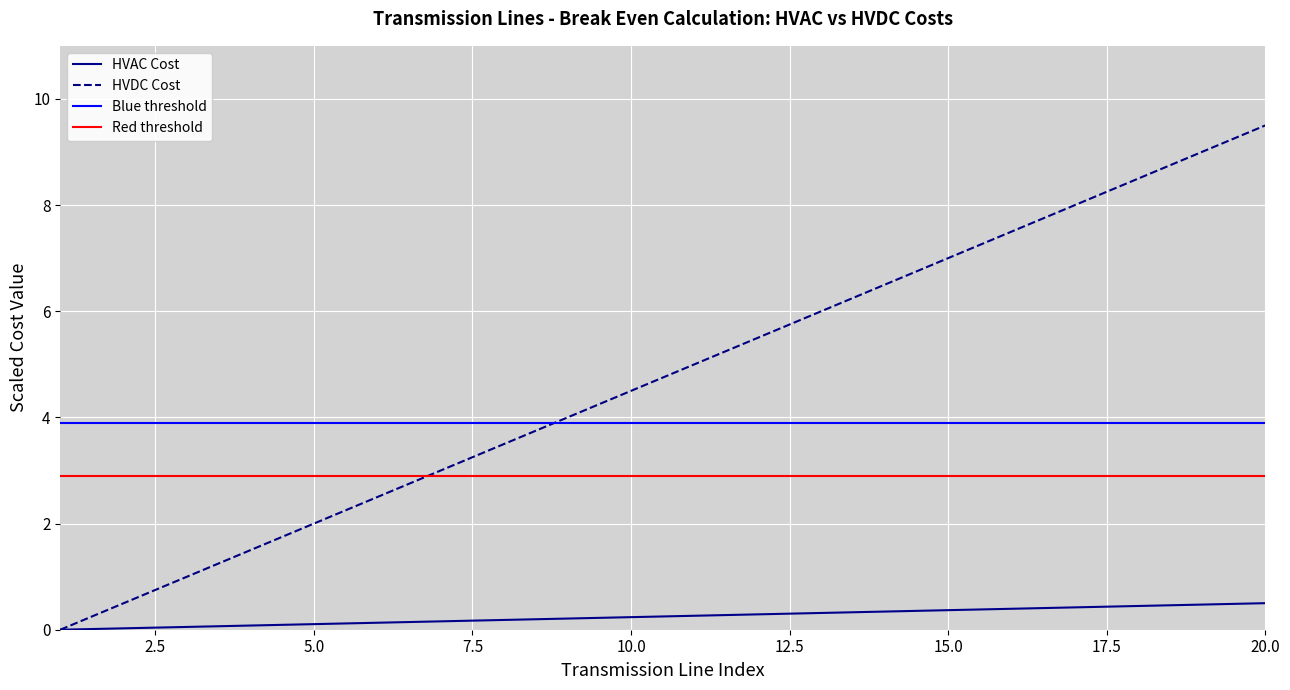

The HVAC Cost series shows 1.5 at 4. True or false?

True